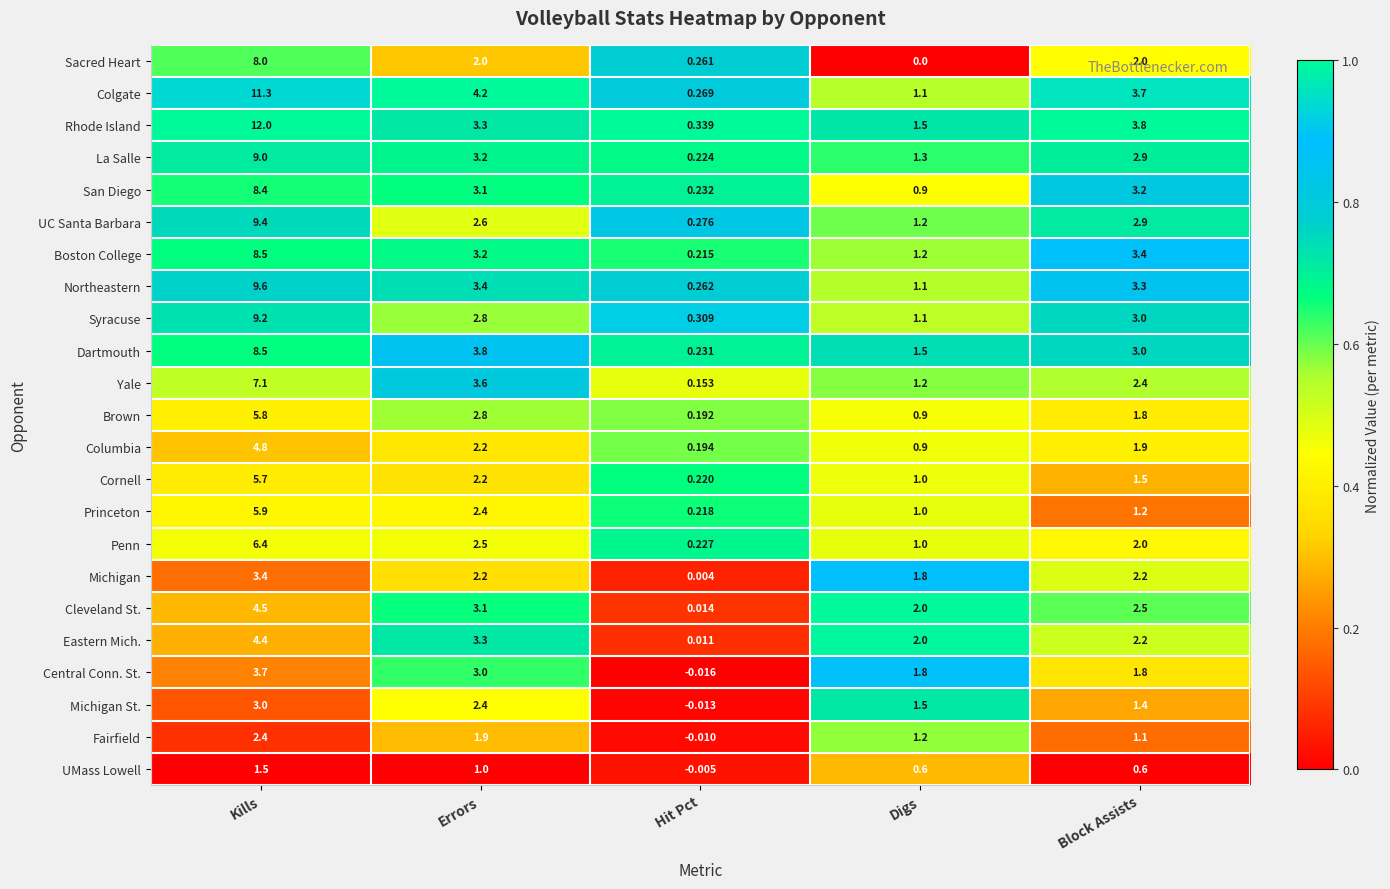

Rank the series at Hit Pct from lowest to highest value.

Central Conn. St., Michigan St., Fairfield, UMass Lowell, Michigan, Eastern Mich., Cleveland St., Yale, Brown, Columbia, Boston College, Princeton, Cornell, La Salle, Penn, Dartmouth, San Diego, Sacred Heart, Northeastern, Colgate, UC Santa Barbara, Syracuse, Rhode Island